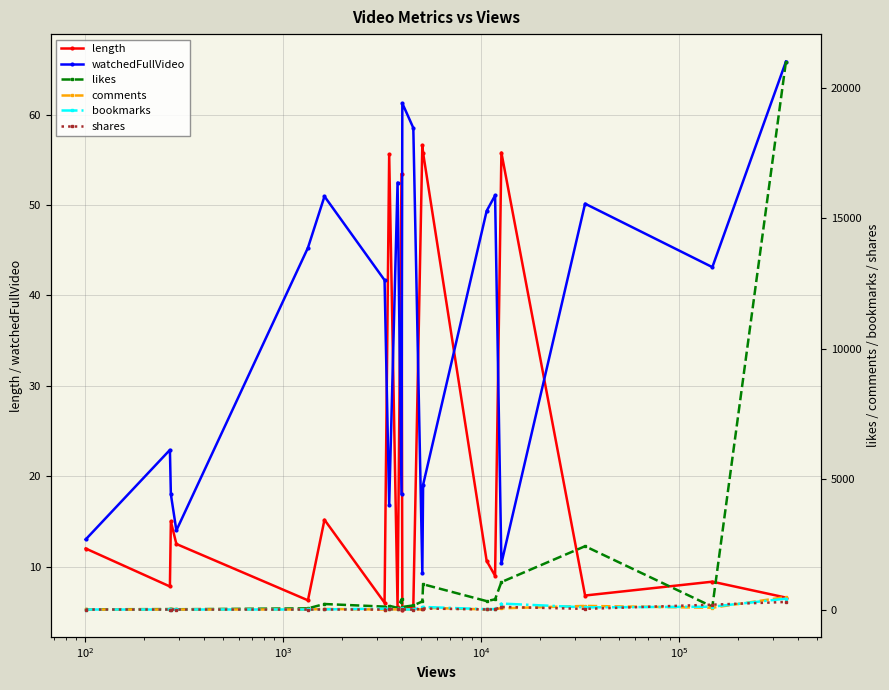

In watchedFullVideo, how many points are lower than both neighbors (excluding endpoints)?

6